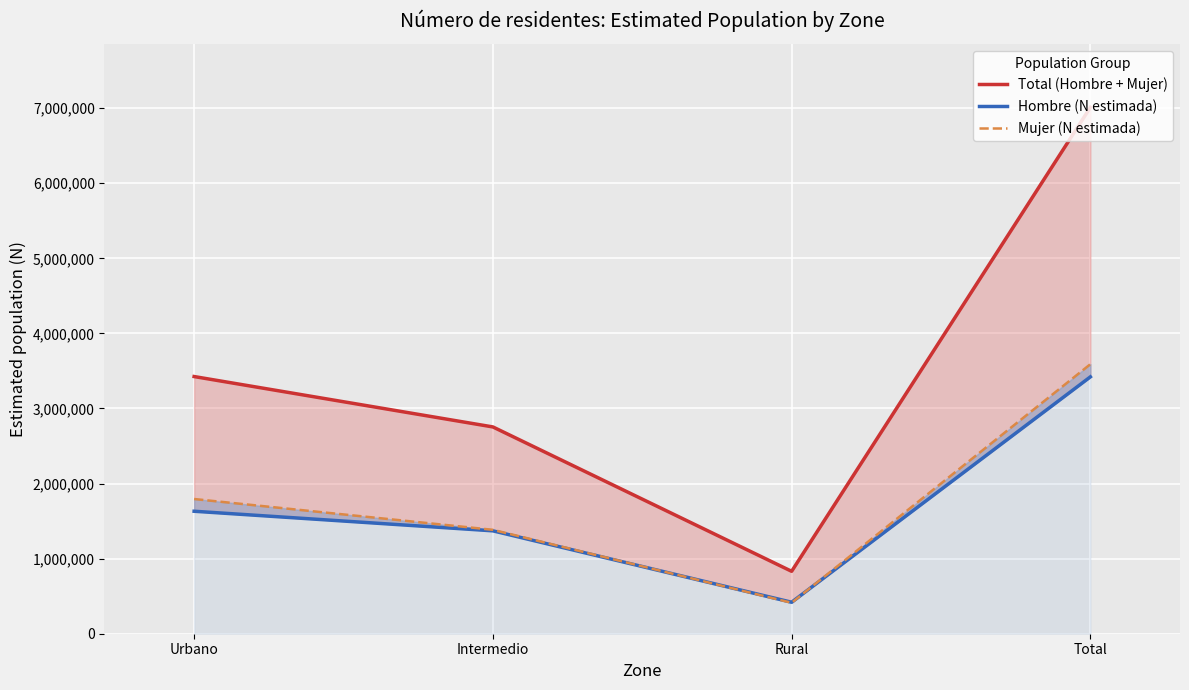

What is the total value across all series at Urbano?

6850594